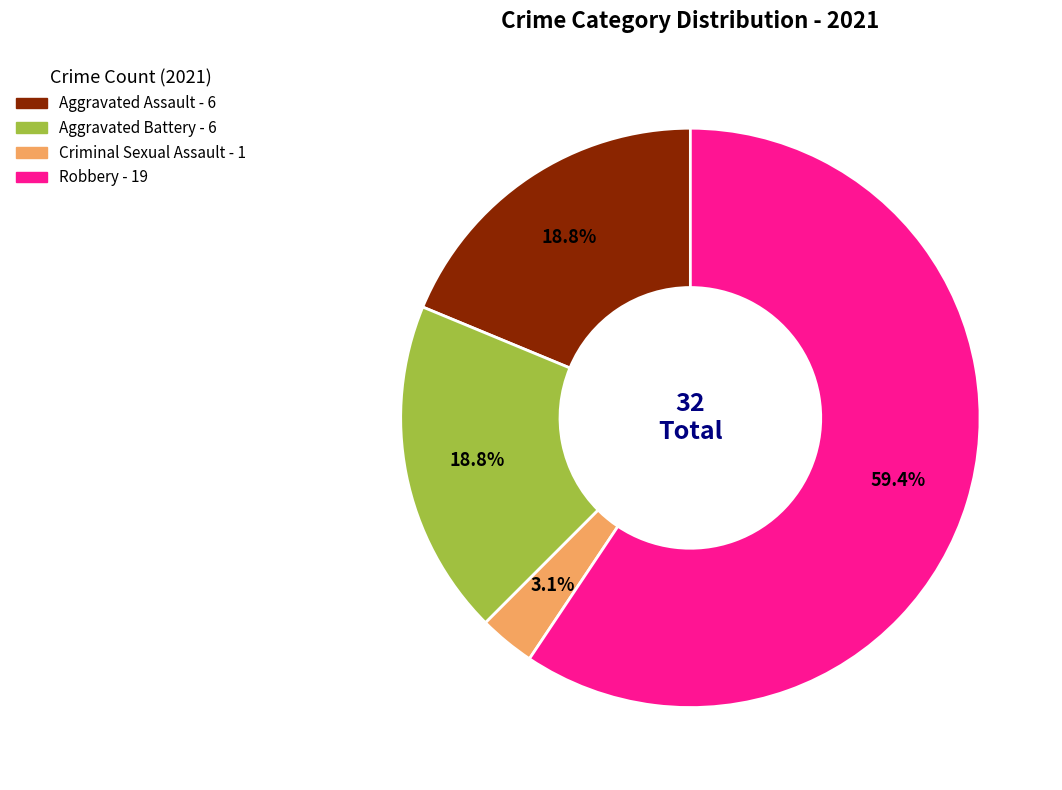

Is there a majority slice in this chart?

Yes